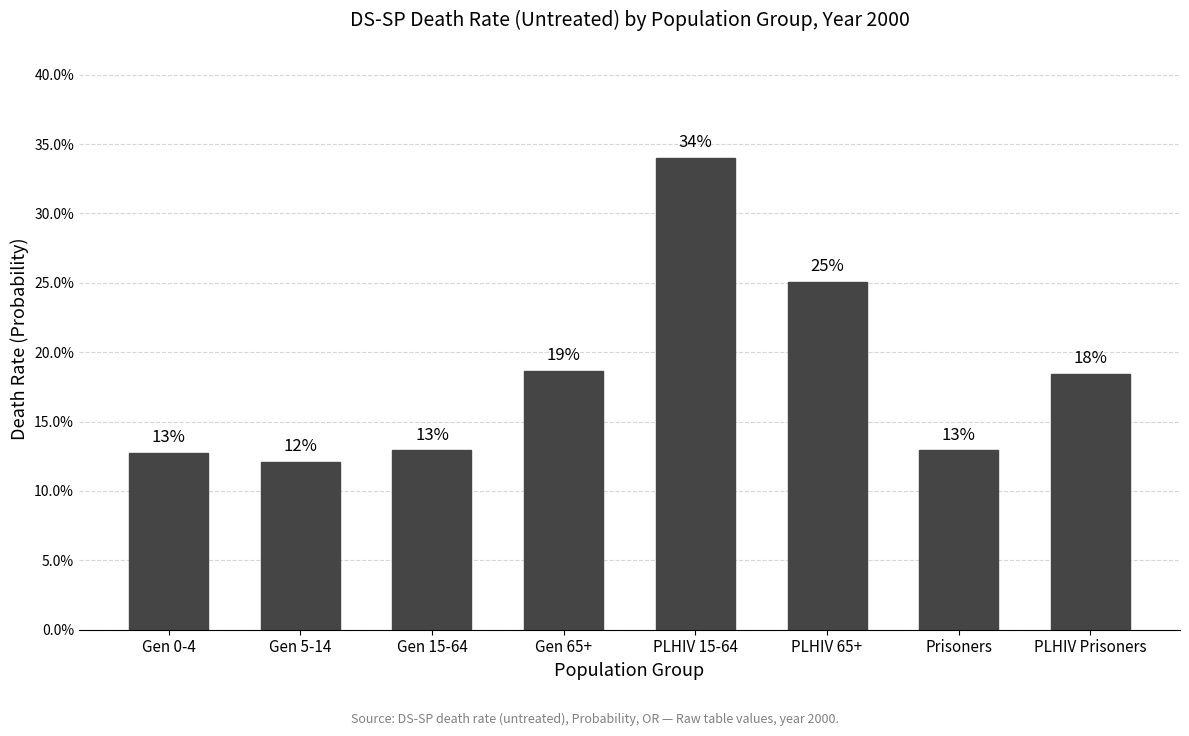

Does the chart contain any negative values?

No